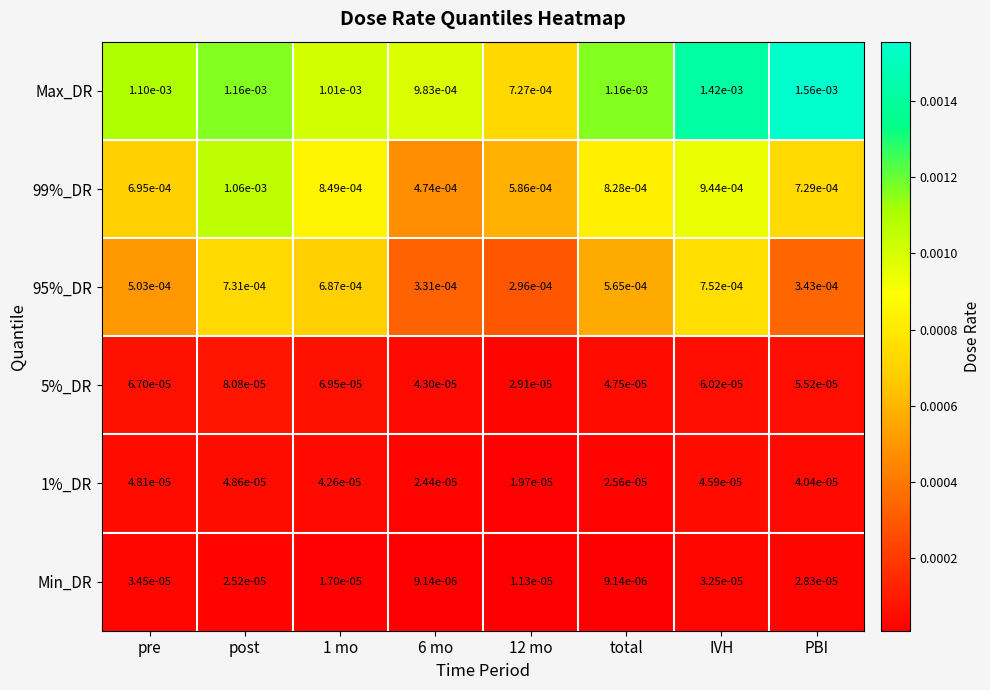

At which category is the sum across all series the highest?

IVH